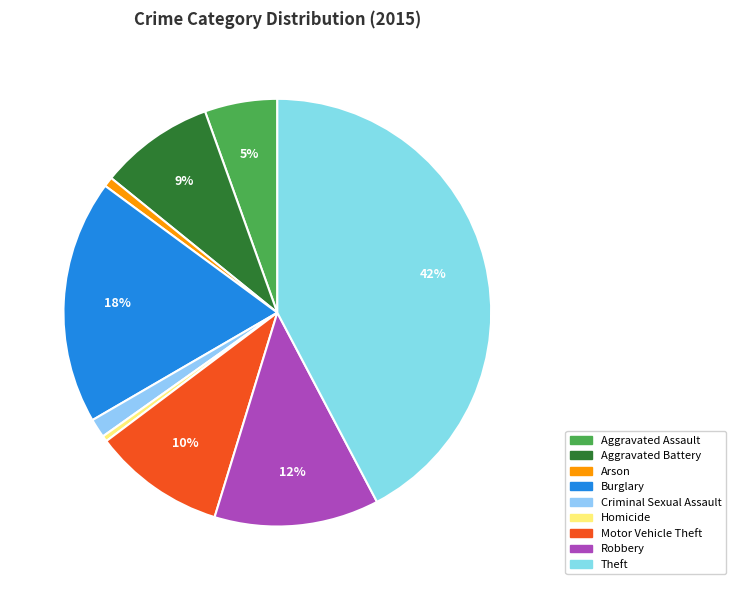

True or false: Aggravated Battery accounts for 9% of the total.

True